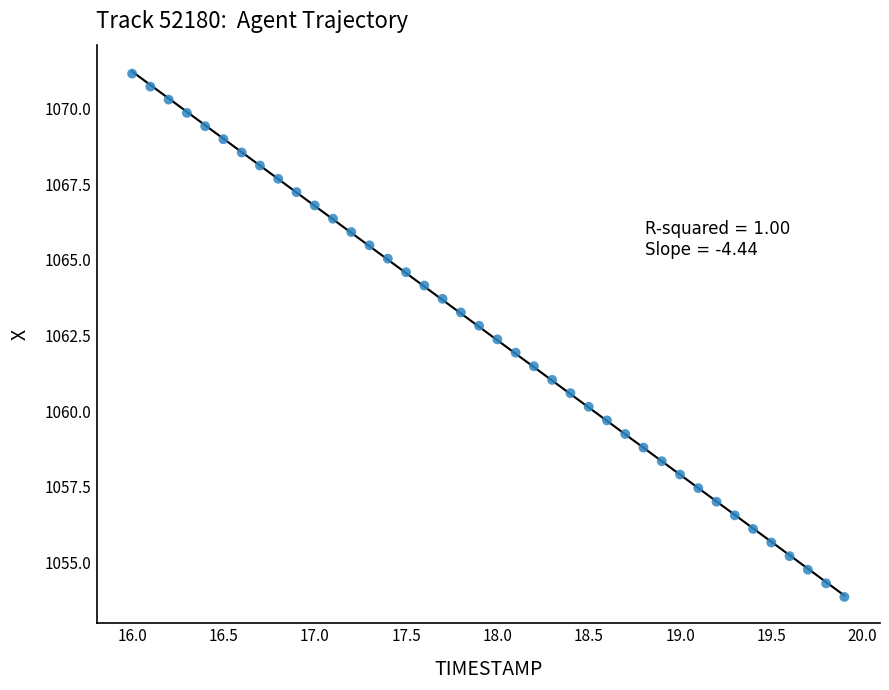

What is the range of X values (max minus min)?

3.9